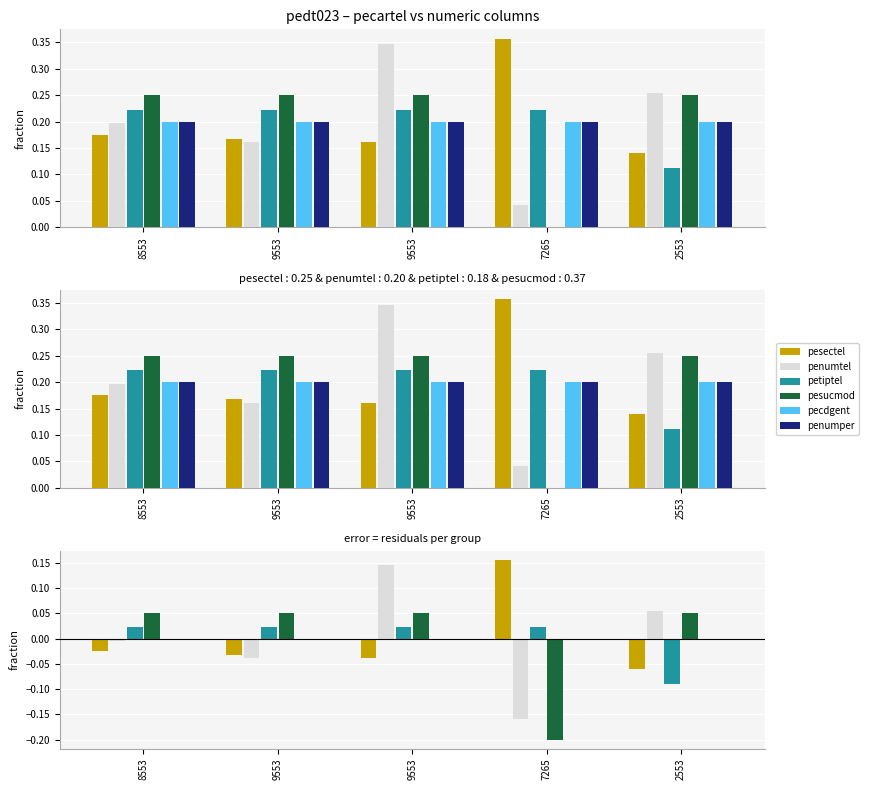

Between 9553 and 2553, which series saw the biggest shift?

petiptel